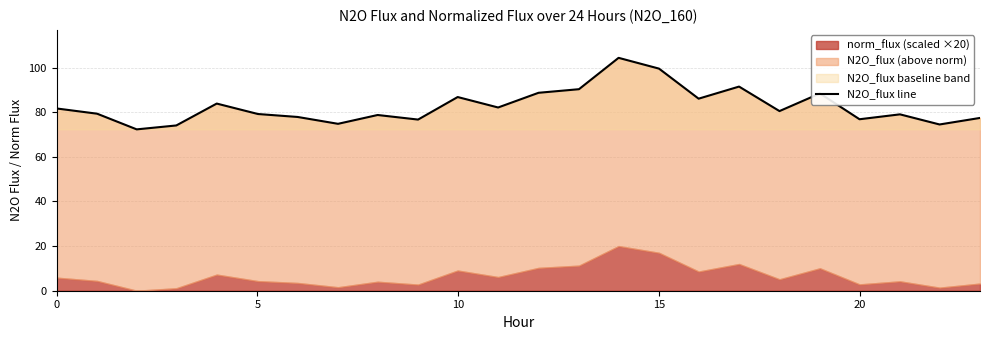

The chart shows a value of 118.0 at 21. True or false?

False